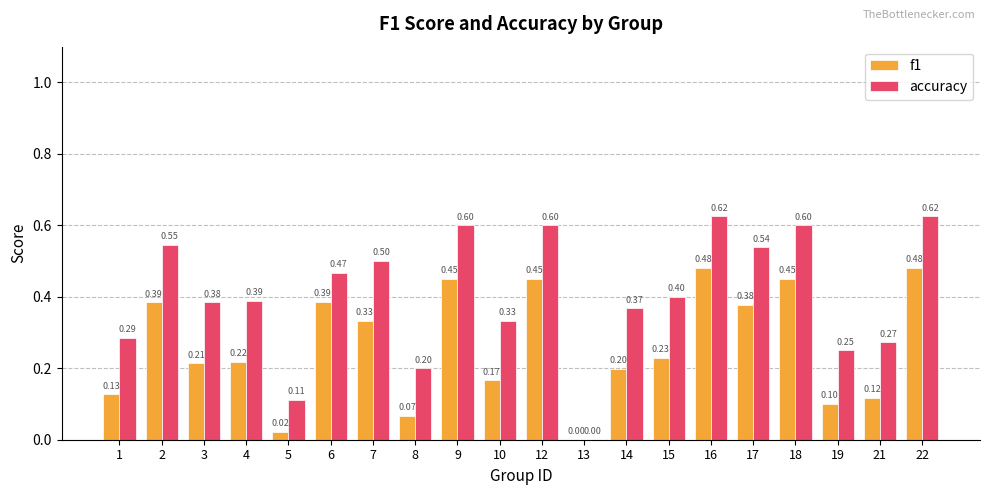

The accuracy series shows 0.4 at 4. True or false?

True